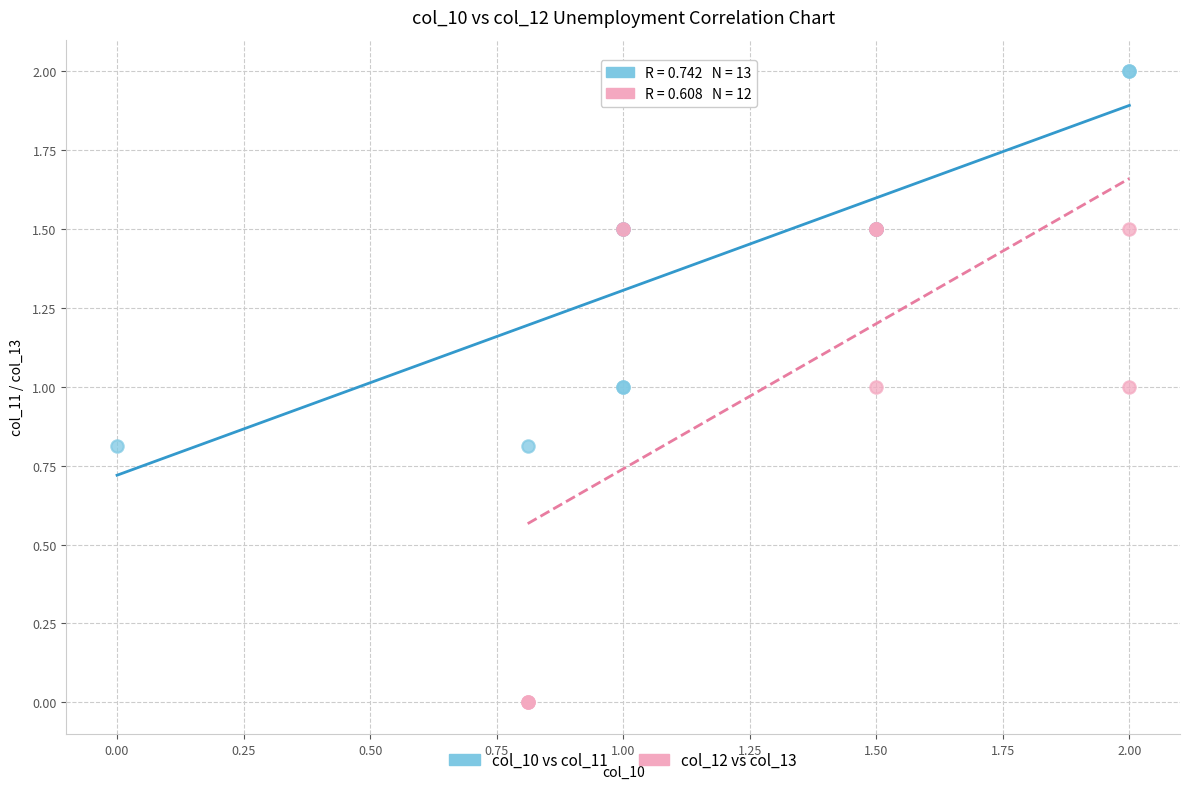

Which series contains the highest Y value?

col_10 vs col_11